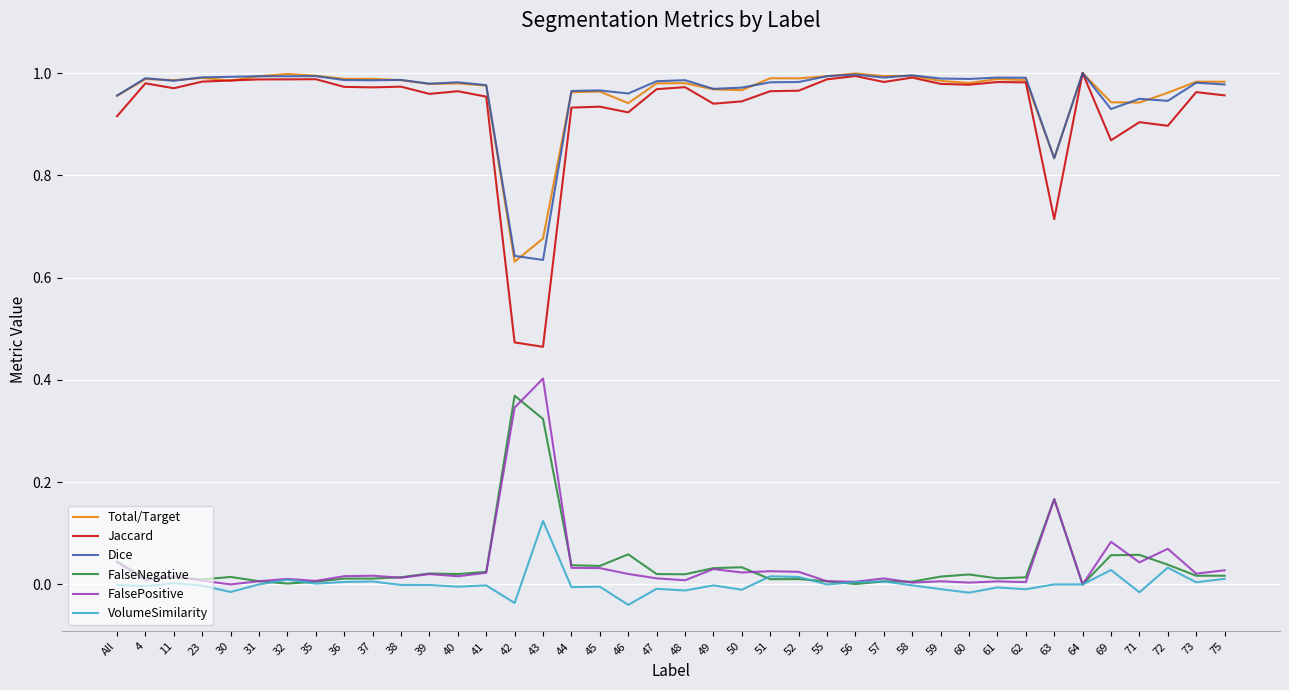

Which series has the largest range (max minus min)?

Jaccard